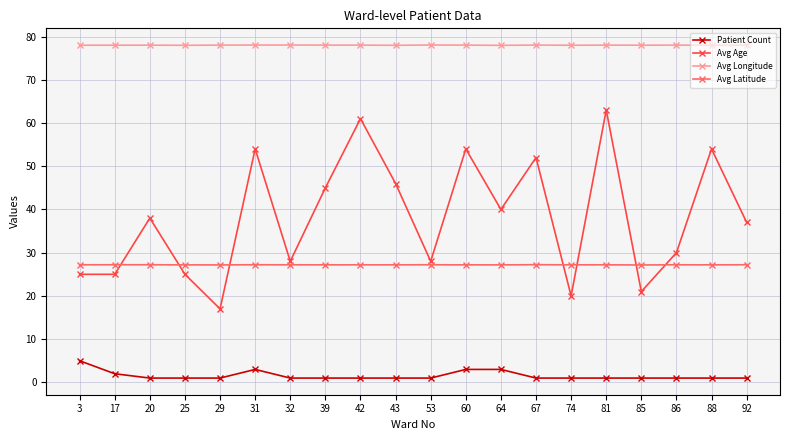

What is the value of the Avg Latitude point at the 1st from the left?

27.2